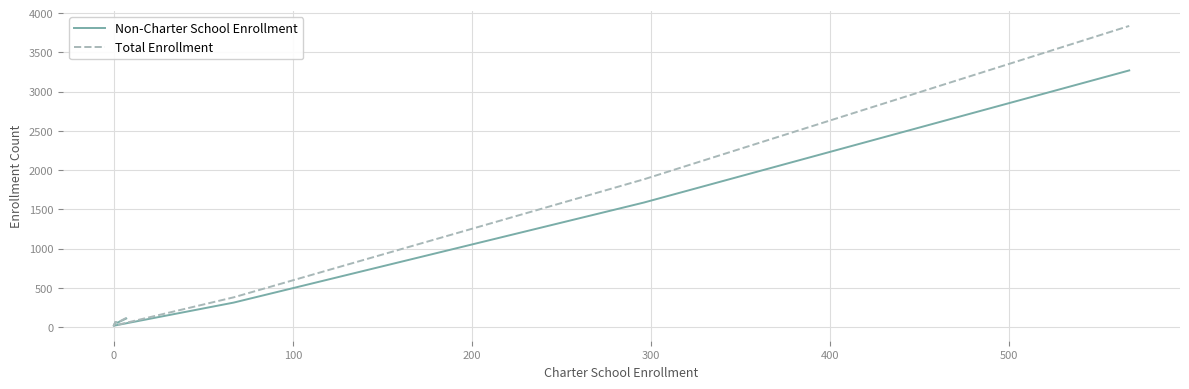

List the series in order of their peak value, highest first.

Total Enrollment, Non-Charter School Enrollment